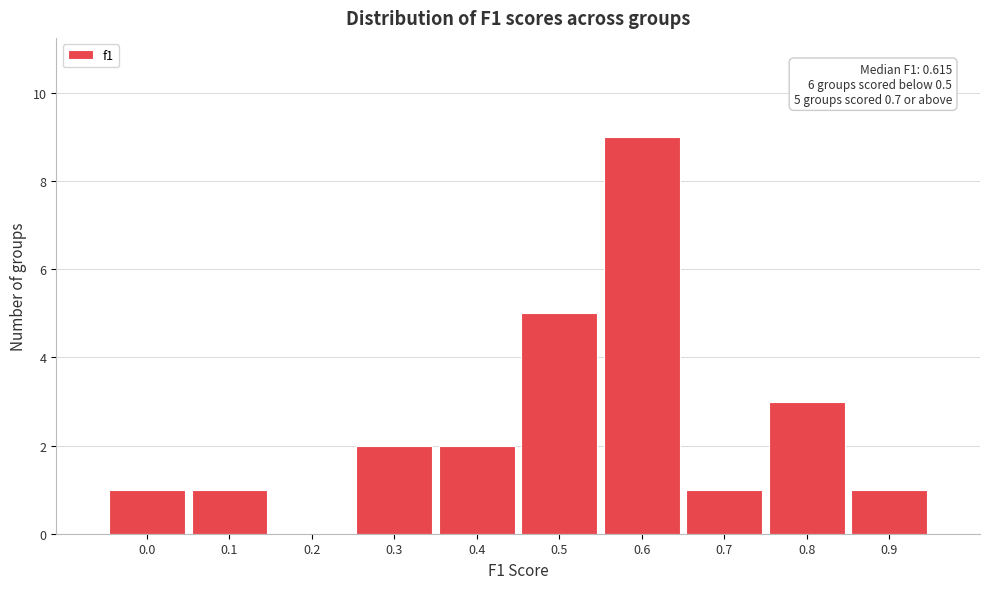

Reading right to left, list all the values displayed in this chart.

0.9=1	0.8=3	0.7=1	0.6=9	0.5=5	0.4=2	0.3=2	0.2=0	0.1=1	0.0=1